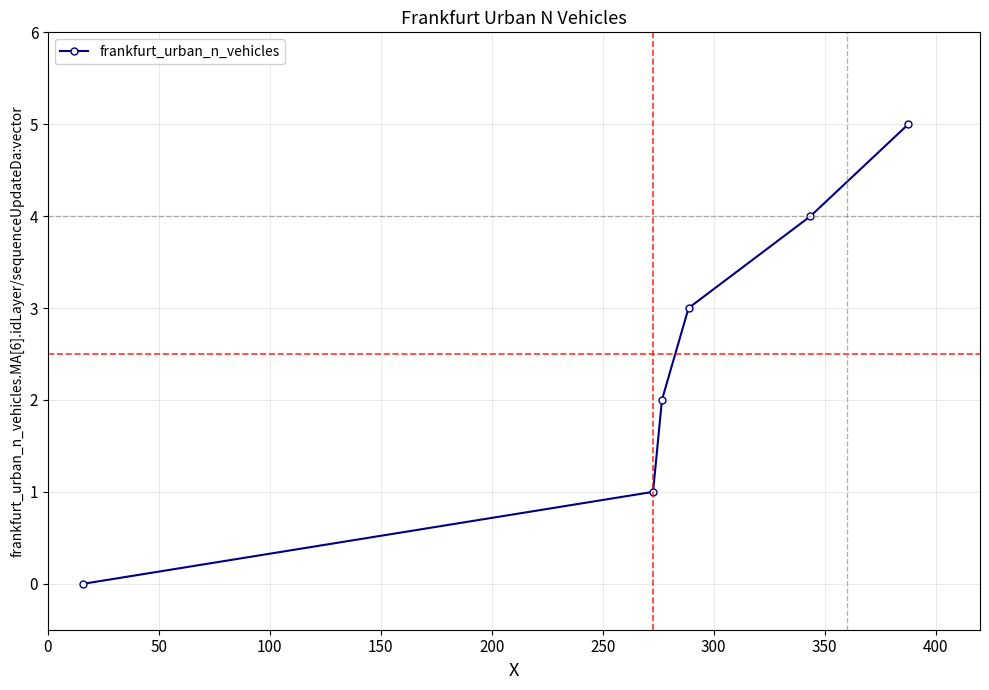

Reading left to right, extract all data points from this chart.

0	1	2	3	4	5